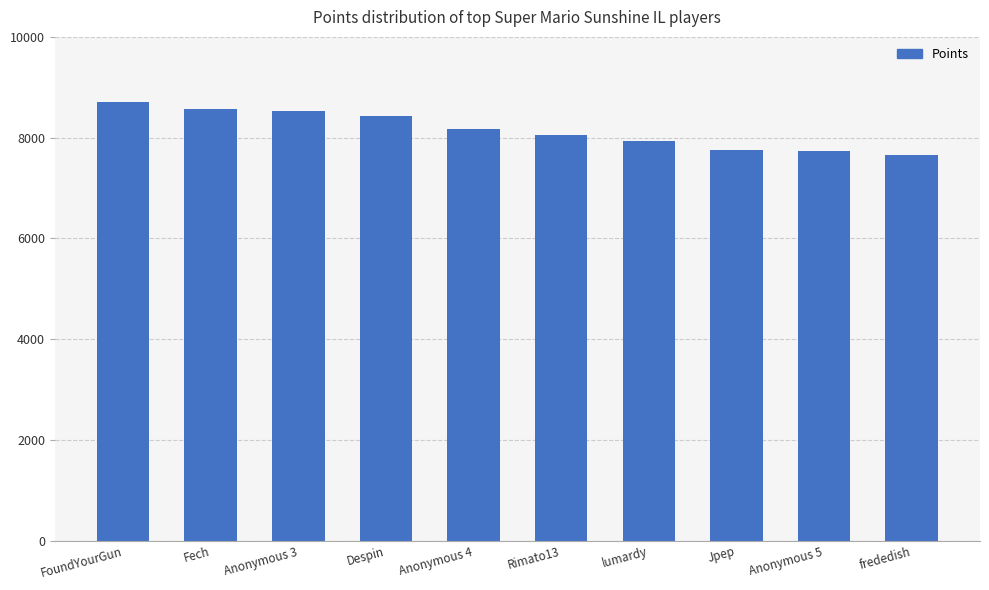

What is the ratio of the value at Anonymous 3 to the value at Anonymous 5?

1.1